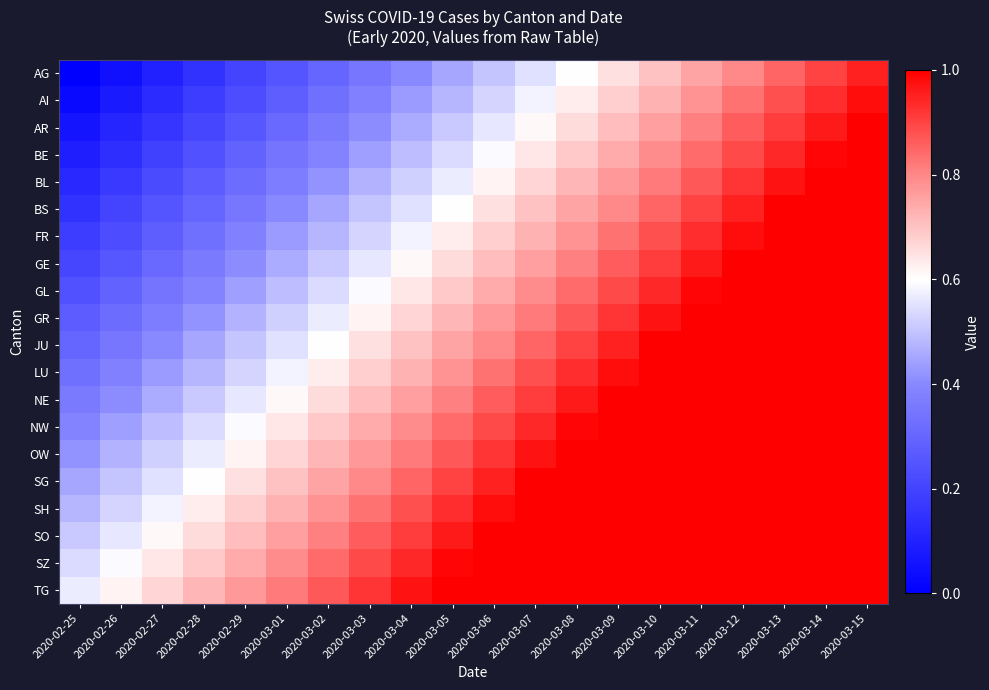

Which series has the largest total across all categories?

TG